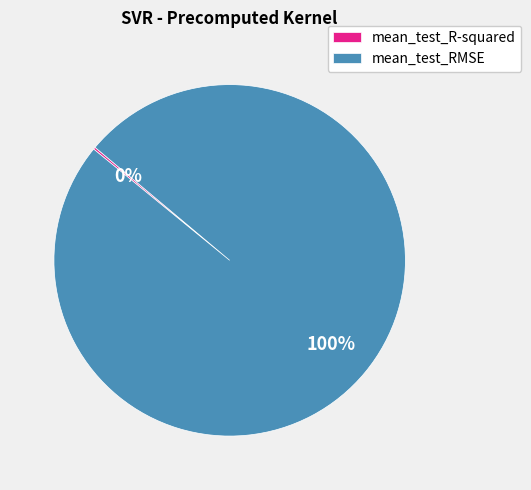

To the nearest percent, what is the difference between the largest and smallest slice percentages?

100%